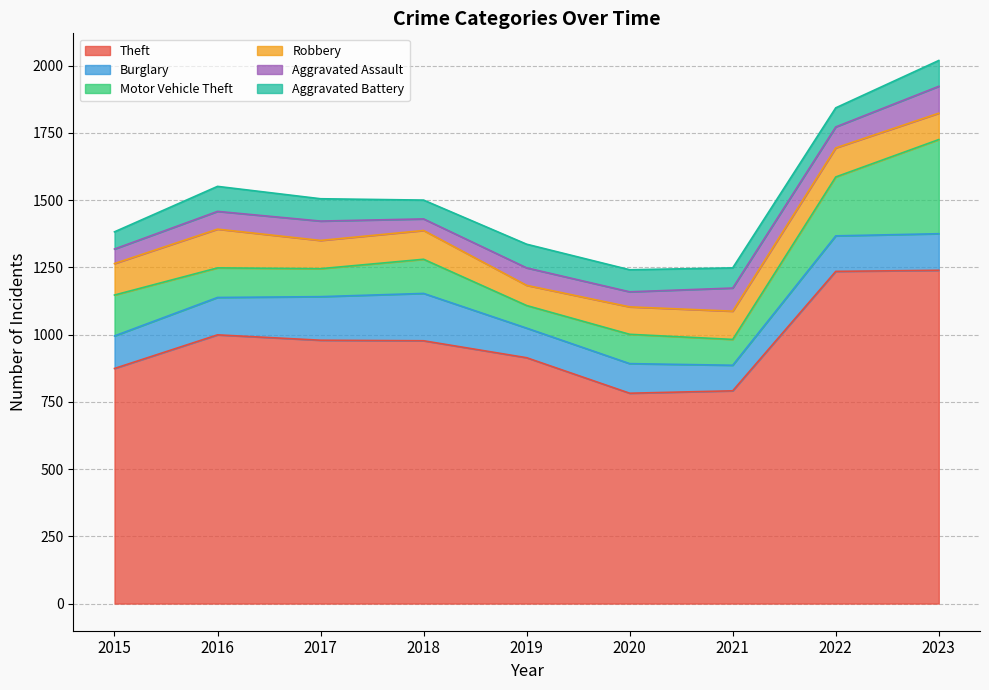

Which label corresponds to the smallest value in the chart?

2018